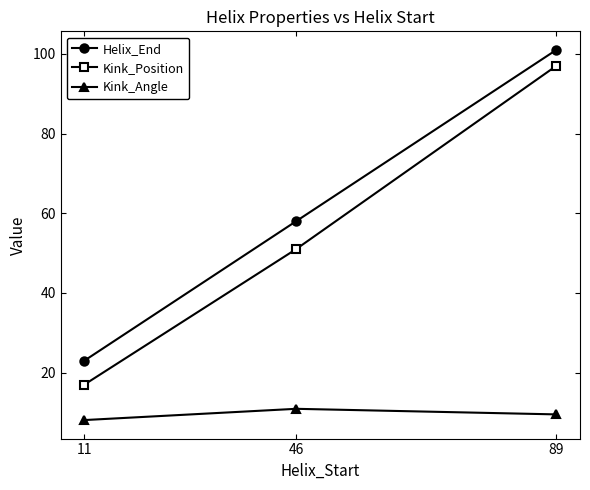

What is the sum of the Kink_Angle values at 46 and 11?

19.0